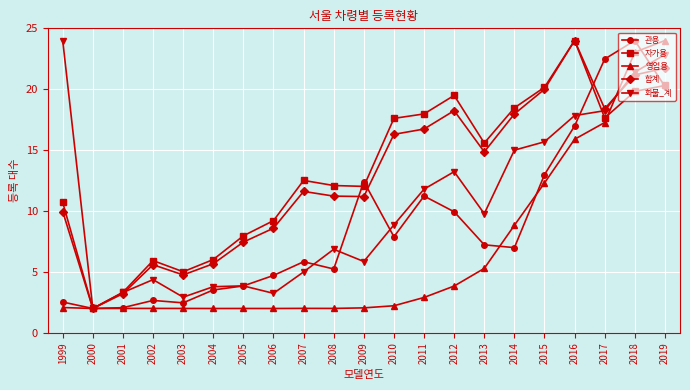

Is the value of 관용 at 2004 greater than the value of 화물_계 at 2010?

No